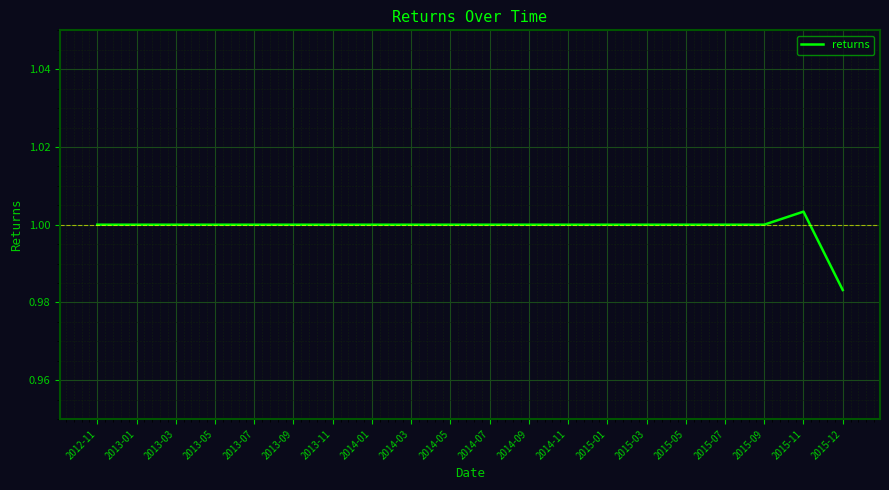

What position from the left is 2015-03?

15